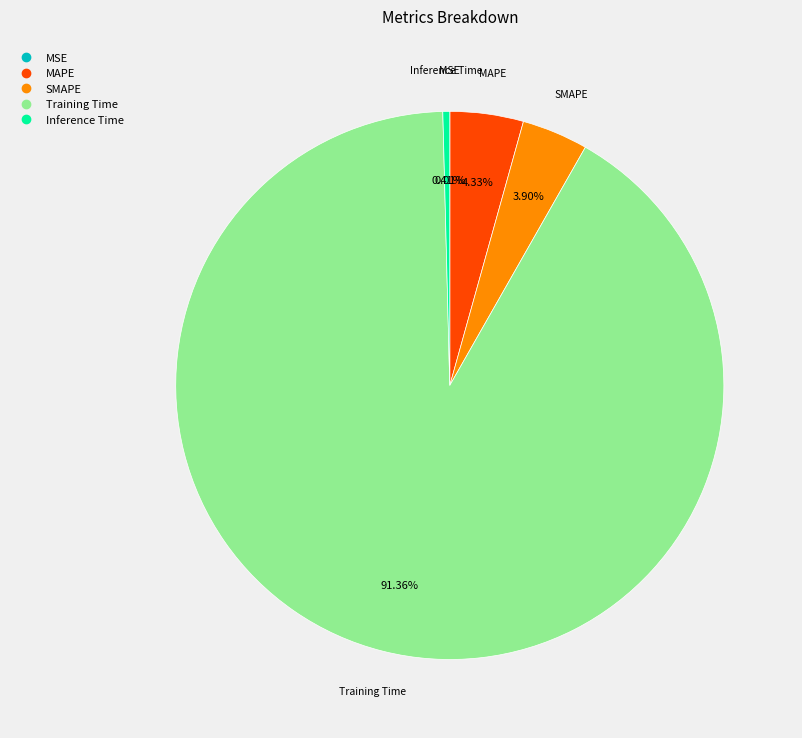

Which slice is the largest?

Training Time